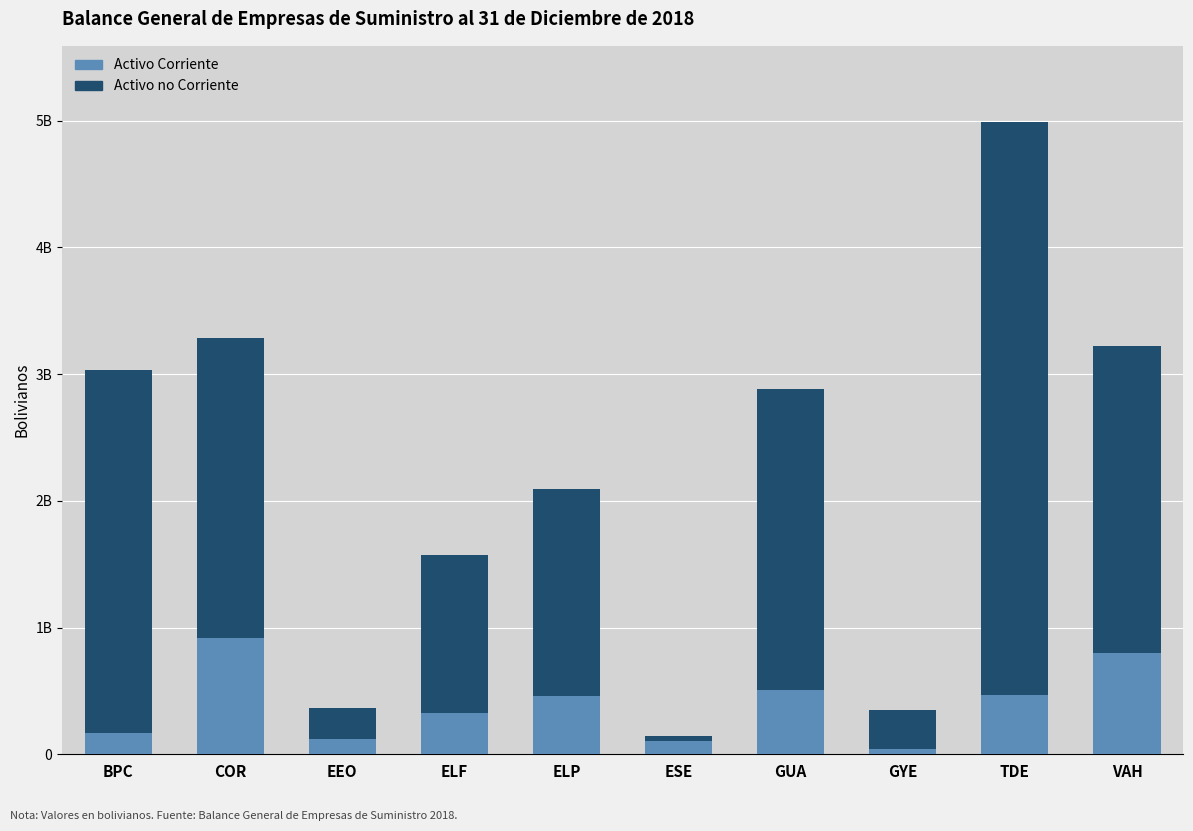

Does the chart contain any negative values?

No